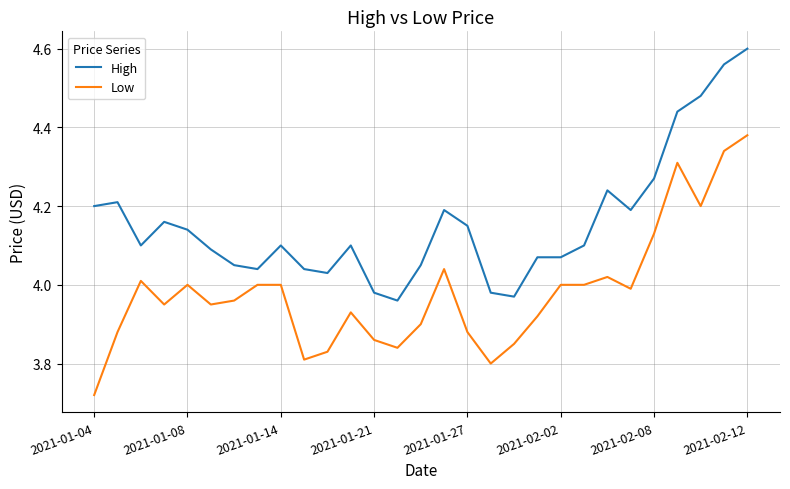

True or false: Low and High intersect in this chart.

False